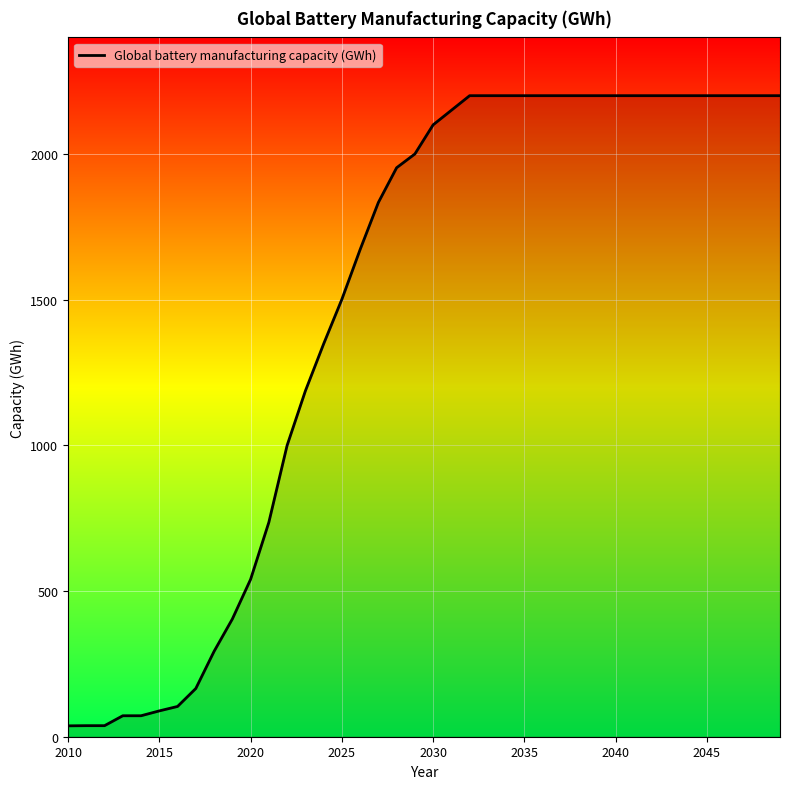

What is the difference between the maximum and minimum values?

2162.7